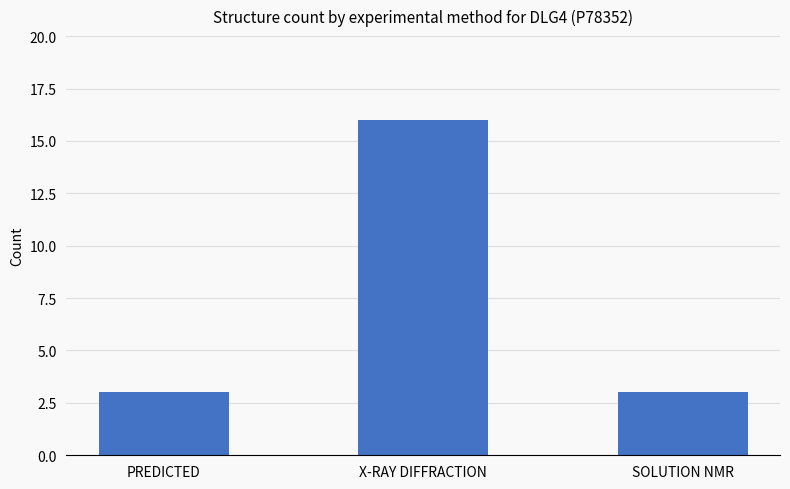

What is the change in value from PREDICTED to X-RAY DIFFRACTION?

+13